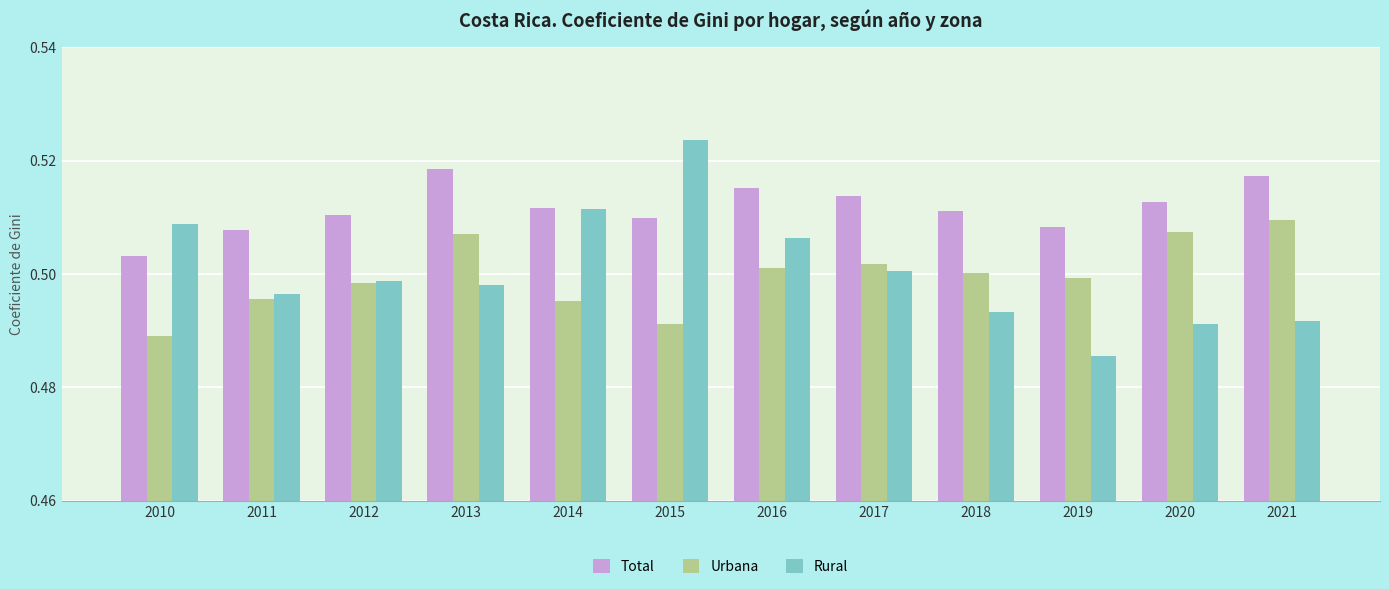

What are all the series names shown in the legend?

Total, Urbana, Rural